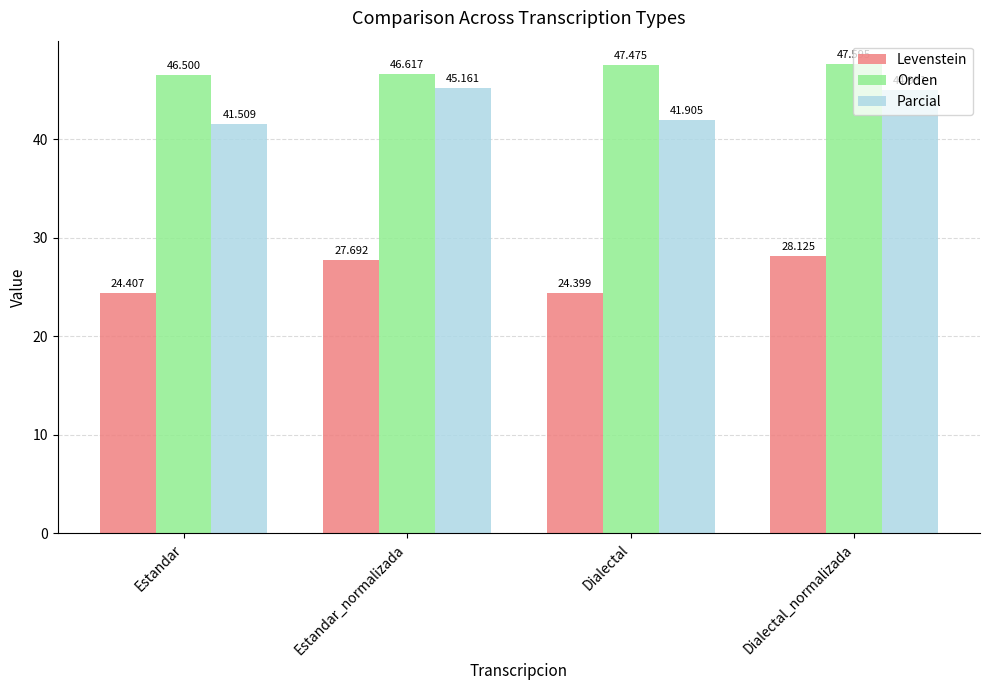

How many bars are there in each group?

3